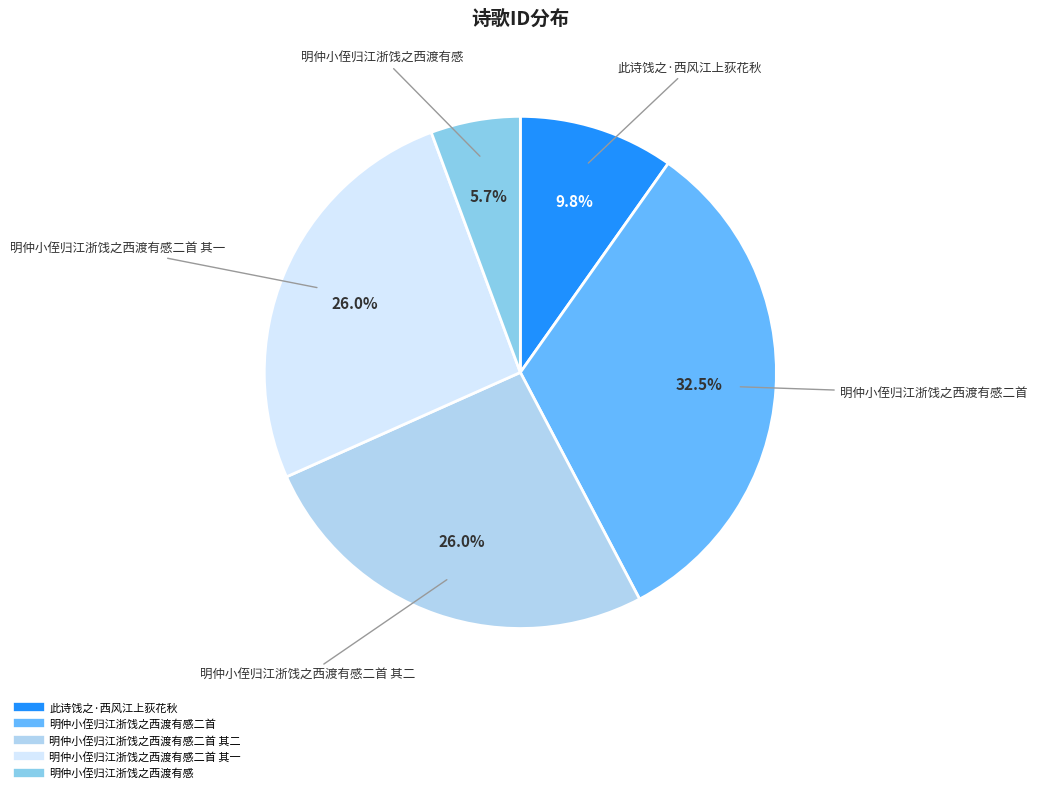

Is there a majority slice in this chart?

No